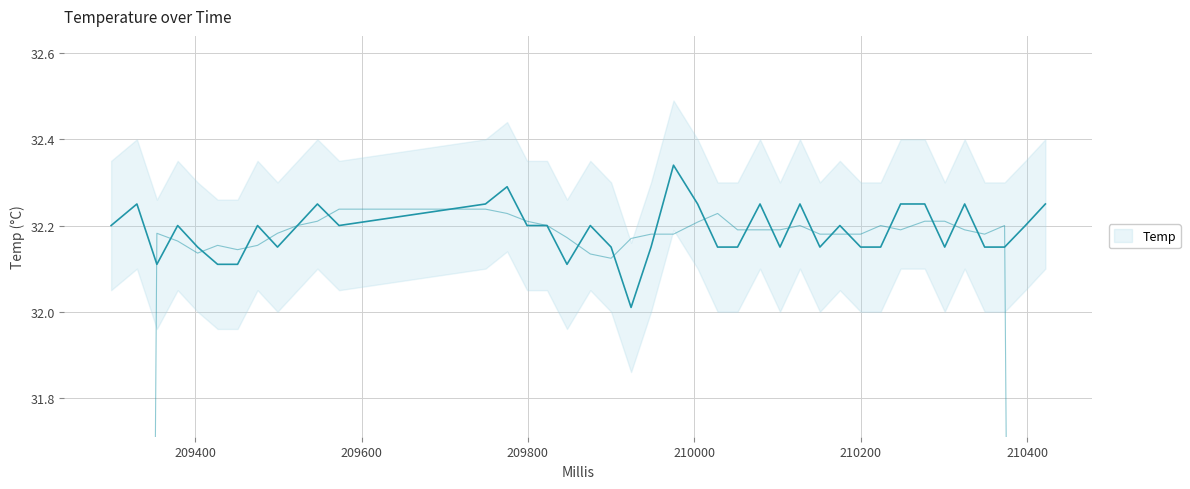

How many points are higher than both their immediate neighbors (excluding endpoints)?

11